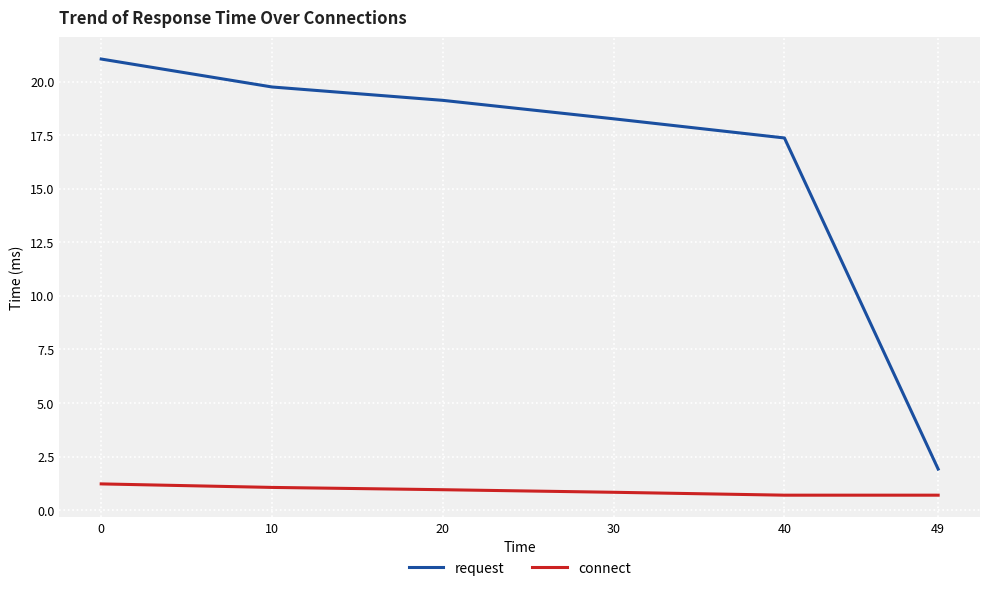

True or false: request has more than 1 interior local peaks.

False